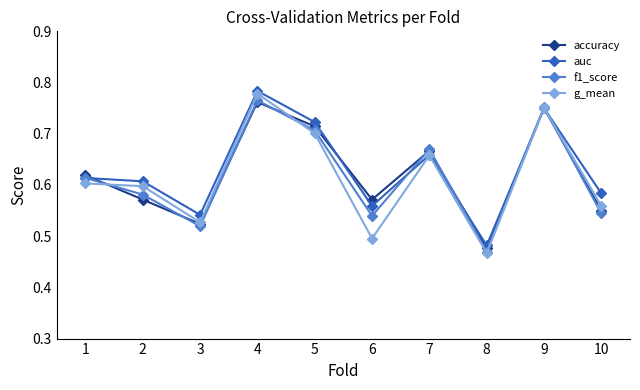

Which category has the lowest value in the accuracy series?

8